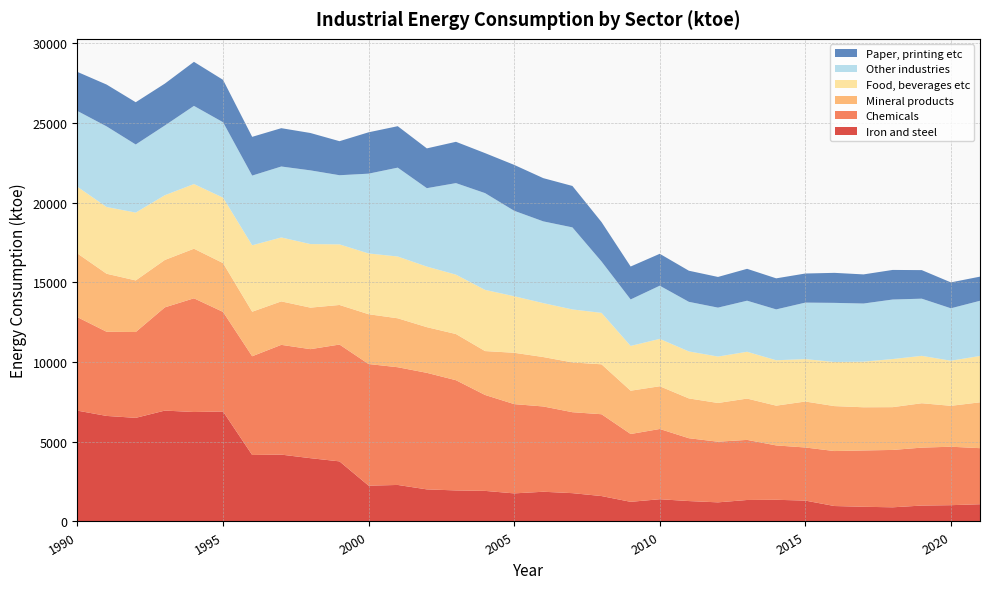

Reading right to left, extract all data points from this chart.

Iron and steel: 1081.3	1021.1	997.6	887.6	921.4	968.4	1309.0	1359.7	1347.1	1198.8	1279.6	1394.4	1231.4	1593.6	1775.7	1863.5	1760.8	1917.5	1946.9	2011.4	2289.9	2244.7	3768.4	3968.9	4191.3	4169.4	6897.1	6863.1	6953.0	6497.3	6618.0	6949.0
Chemicals: 3515.4	3666.1	3632.8	3598.1	3531.4	3447.4	3329.9	3409.4	3768.4	3802.4	3940.3	4404.7	4253.7	5130.6	5076.0	5347.9	5598.3	6015.3	6911.0	7309.1	7381.9	7627.7	7325.6	6836.7	6883.8	6190.6	6243.8	7131.3	6472.9	5381.9	5278.0	5861.0
Mineral products: 2875.1	2564.0	2783.6	2682.3	2707.7	2818.4	2882.2	2492.7	2590.4	2428.3	2496.1	2679.5	2714.8	3130.6	3120.9	3098.5	3219.0	2752.2	2895.4	2863.7	3068.4	3122.9	2481.6	2603.4	2725.6	2792.7	3060.5	3110.0	2972.0	3236.0	3638.0	3992.0
Food, beverages etc: 2906.8	2829.2	2972.1	3017.6	2860.2	2764.5	2661.3	2847.9	2935.0	2911.6	2946.5	2970.7	2807.8	3225.6	3323.6	3381.4	3546.1	3837.2	3724.2	3799.0	3874.9	3810.3	3800.5	3986.1	4009.2	4165.6	4103.9	4055.3	4060.6	4254.0	4186.0	4182.0
Other industries: 3459.9	3287.4	3584.8	3731.8	3645.9	3709.2	3541.8	3189.1	3202.6	3068.5	3109.9	3335.1	2915.2	3220.7	5145.1	5126.9	5357.9	6067.2	5739.9	4917.1	5572.8	5004.4	4335.6	4622.0	4449.0	4371.4	4729.5	4899.9	4372.6	4270.0	5054.0	4755.0
Paper, printing etc: 1514.4	1624.2	1790.5	1855.7	1826.2	1881.8	1824.0	1946.8	1999.2	1923.7	1951.0	2000.5	2064.5	2473.2	2597.3	2710.6	2878.1	2508.2	2590.2	2494.7	2598.8	2594.3	2135.0	2342.7	2402.9	2429.2	2656.9	2763.4	2625.0	2650.0	2623.0	2449.0